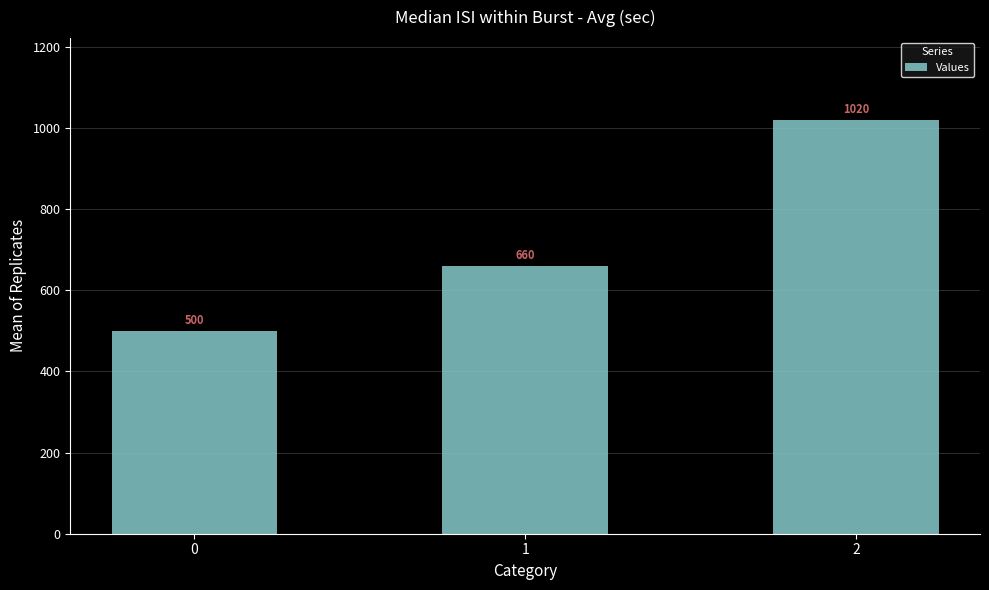

What is the maximum value shown in the chart?

1020